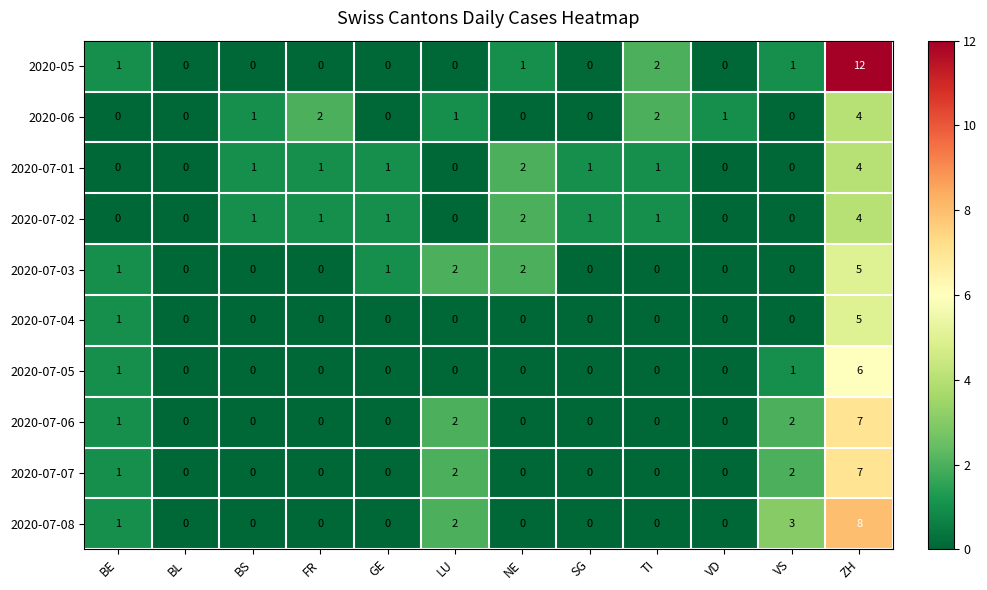

At which label is 2020-07-08 closest to 4?

VS